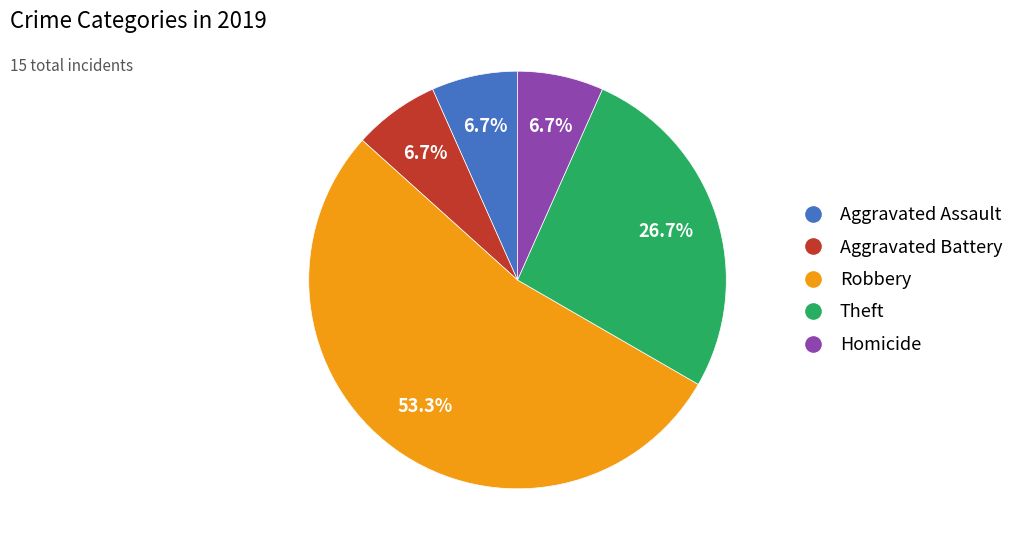

What is the ratio of the value at Homicide to the value at Aggravated Assault?

1.0